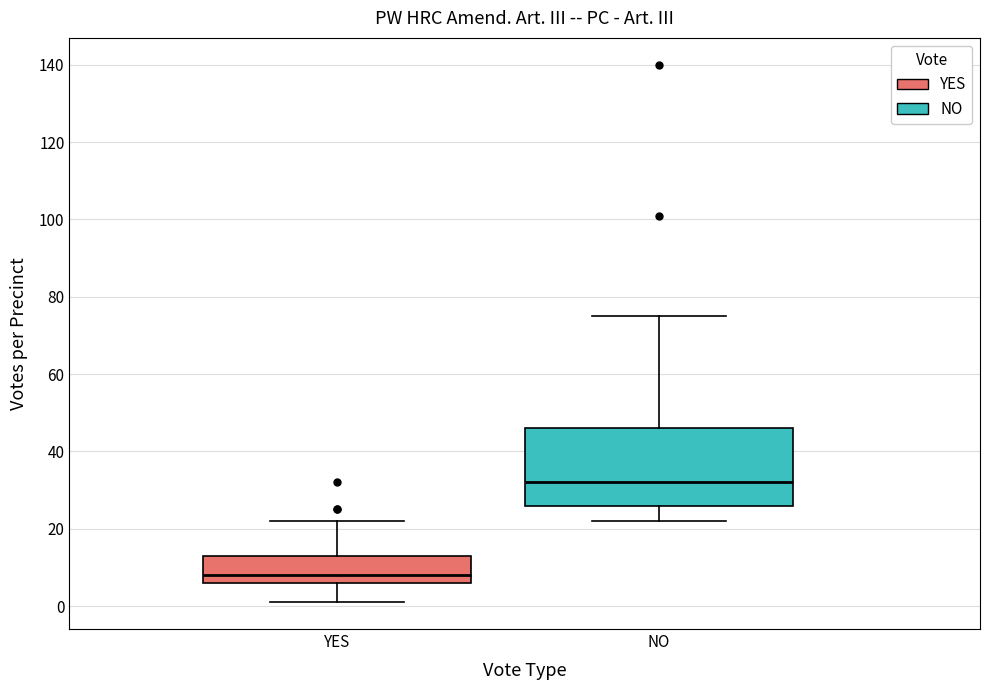

Which box has the lowest median line?

YES